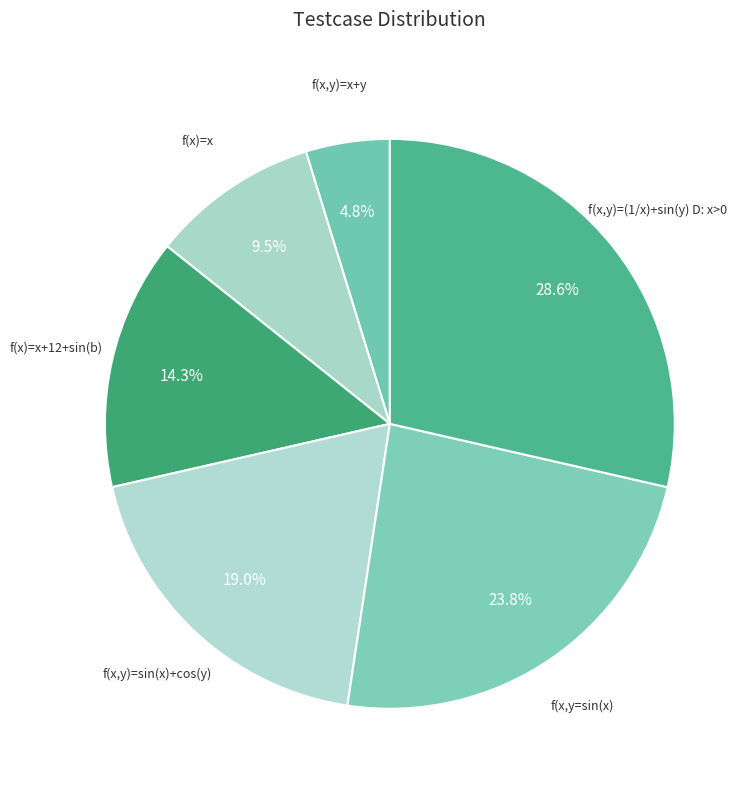

Combined, do f(x,y)=x+y and f(x,y)=sin(x)+cos(y) account for over 50%?

No